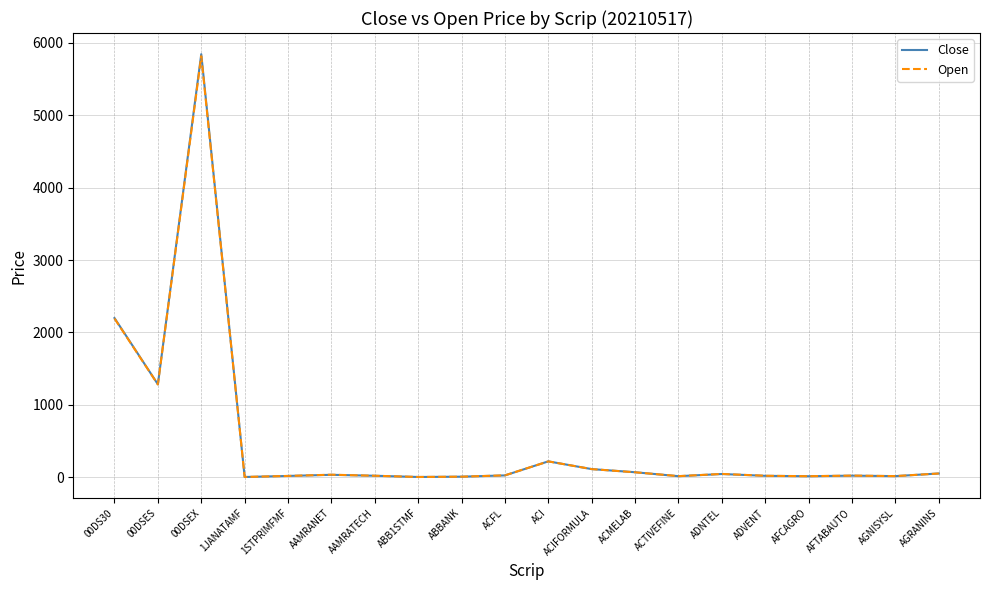

Where does the Open series first go above 28?

00DS30